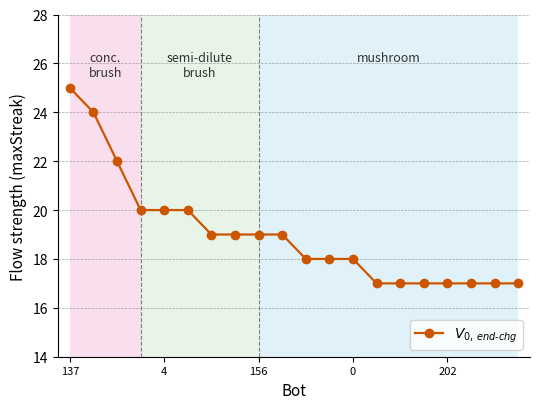

What is the difference between the second highest and second lowest values?

7